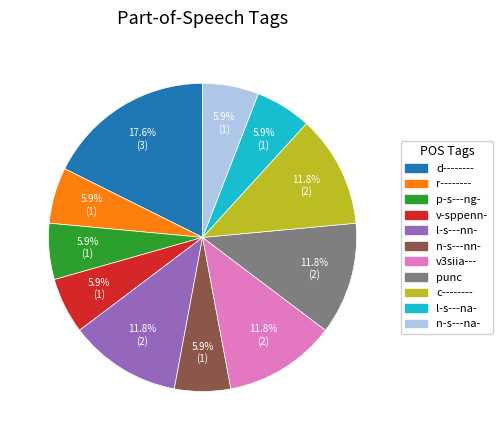

How many segments does this pie chart have?

11